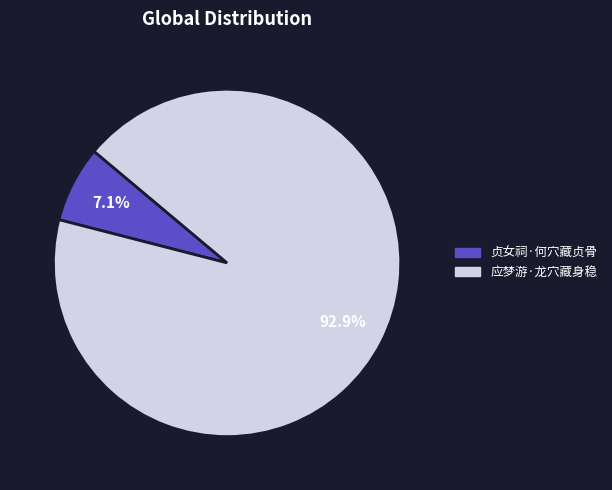

To the nearest percent, what is the combined percentage of 贞女祠·何穴藏贞骨 and 应梦游·龙穴藏身稳?

100%